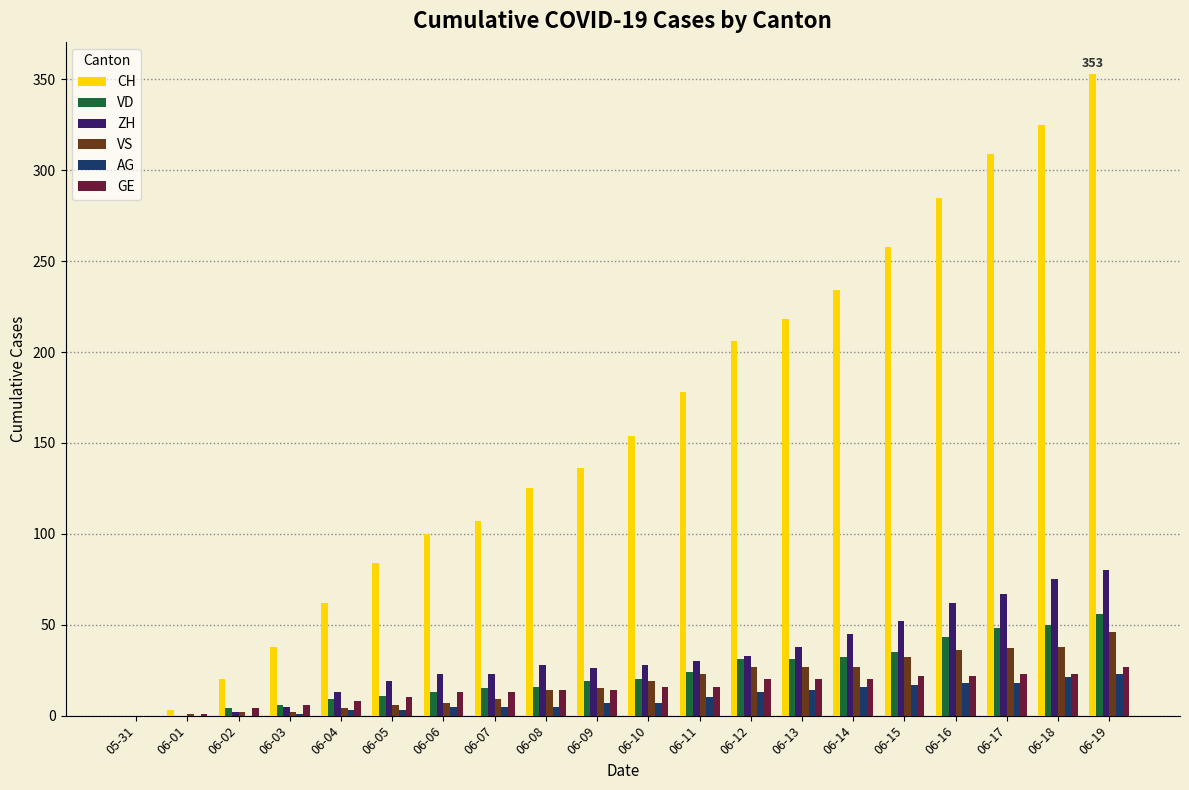

What is the highest value of the VD series?

56